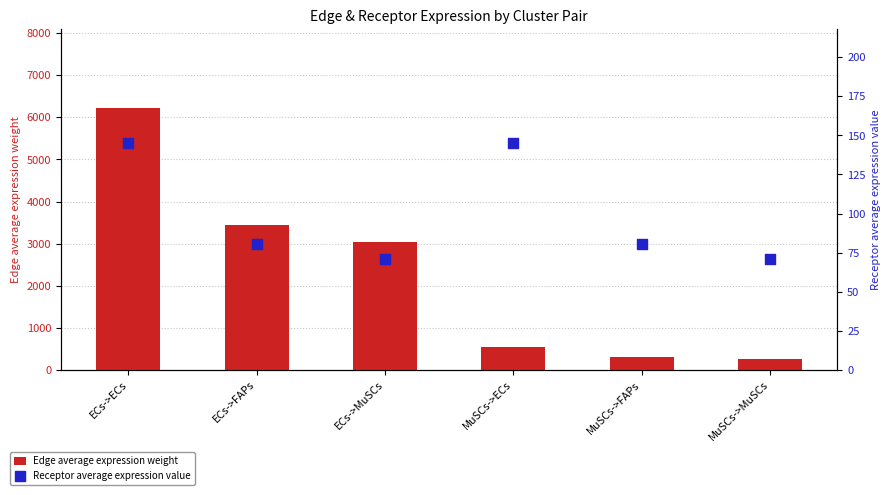

At which category is the sum across all series the highest?

ECs->ECs